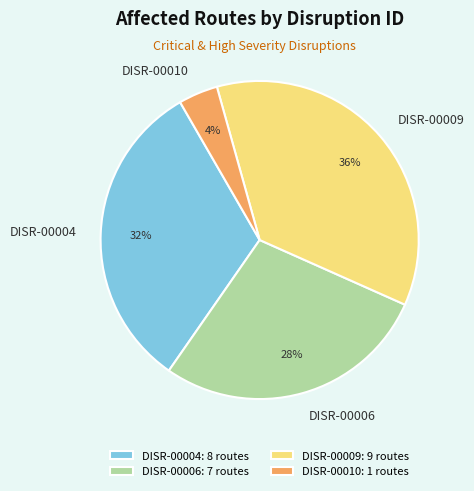

To the nearest percent, what is the combined percentage of DISR-00009 and DISR-00004?

68%